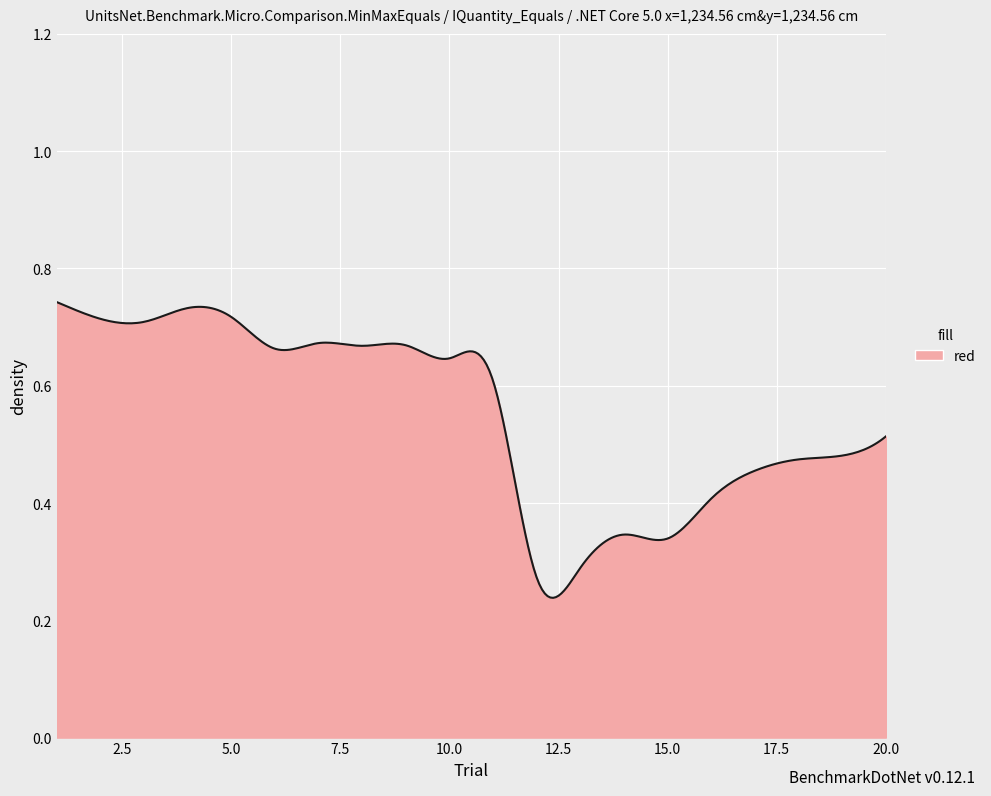

How many lines are shown in the chart?

1